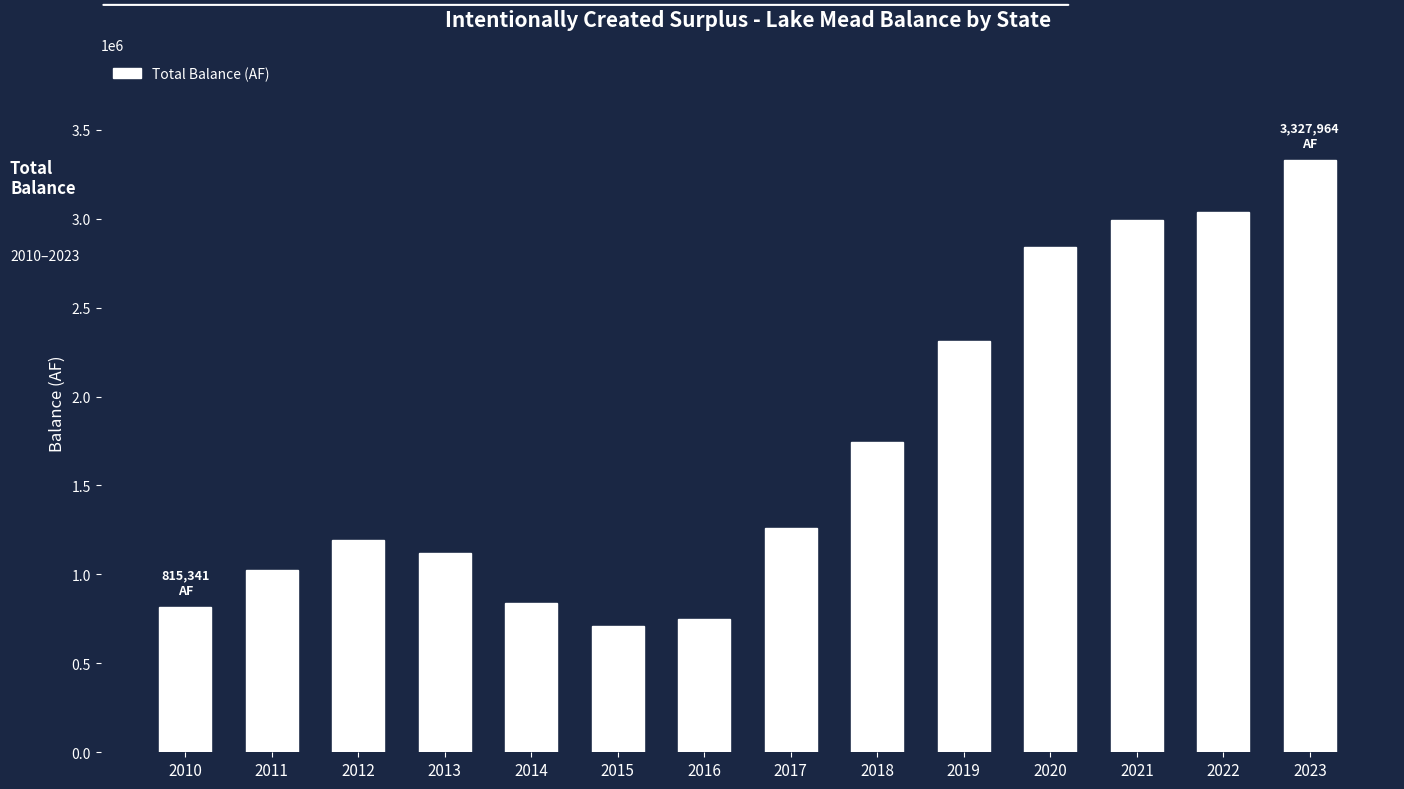

Does the chart contain stacked bars?

No